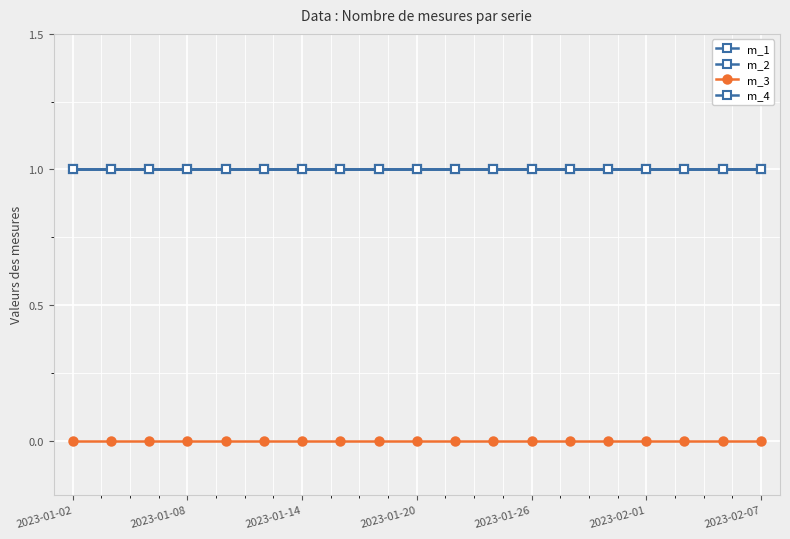

Does the chart have visible grid lines?

Yes